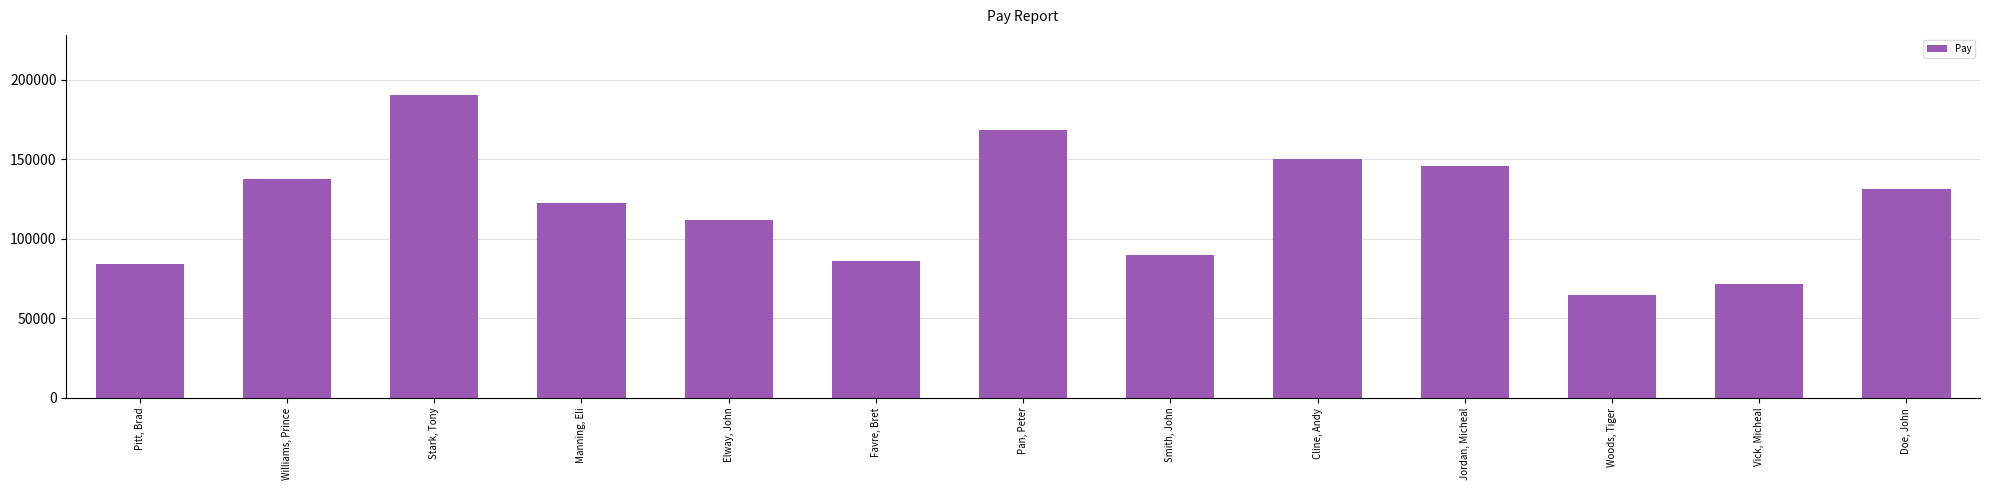

What is the change in value from Favre, Bret to Doe, John?

+45574